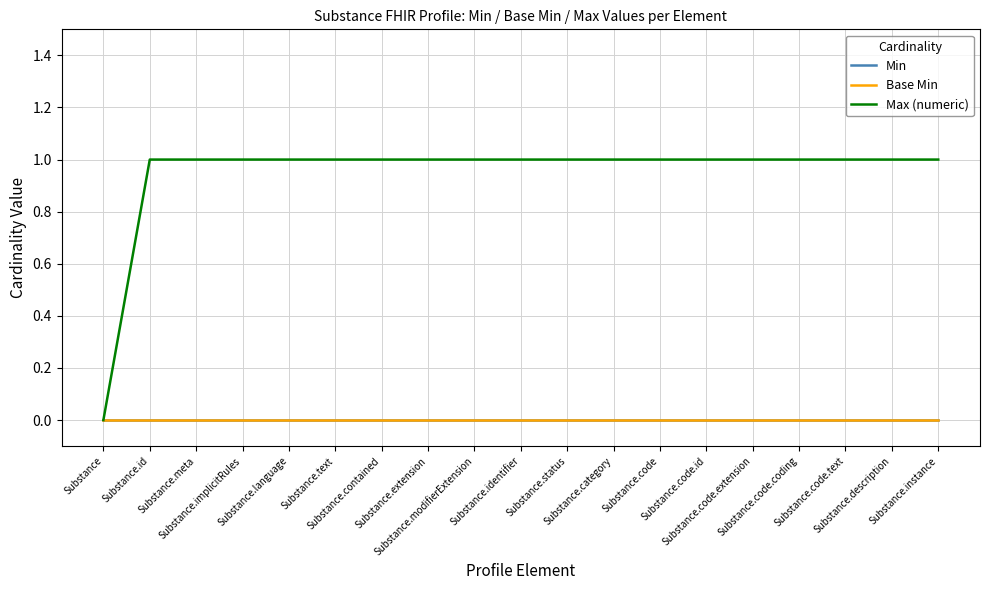

At how many categories does at least one series exceed 0?

18